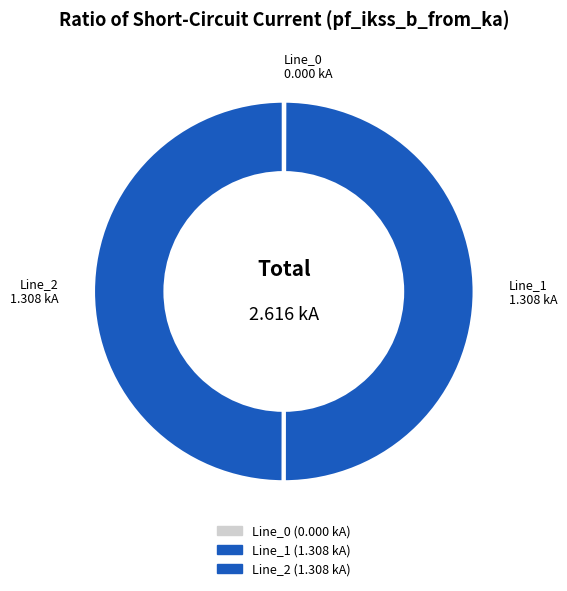

Is the sum of Line_1 and Line_2 greater than half?

Yes